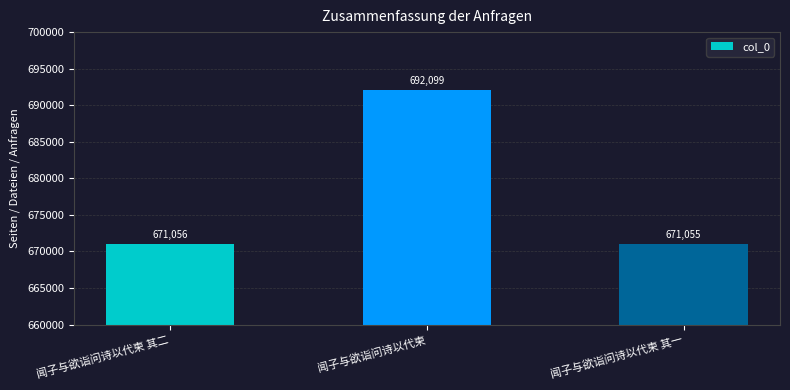

Which has a higher value, 闻子与欲诣问诗以代柬 其一 or 闻子与欲诣问诗以代柬?

闻子与欲诣问诗以代柬